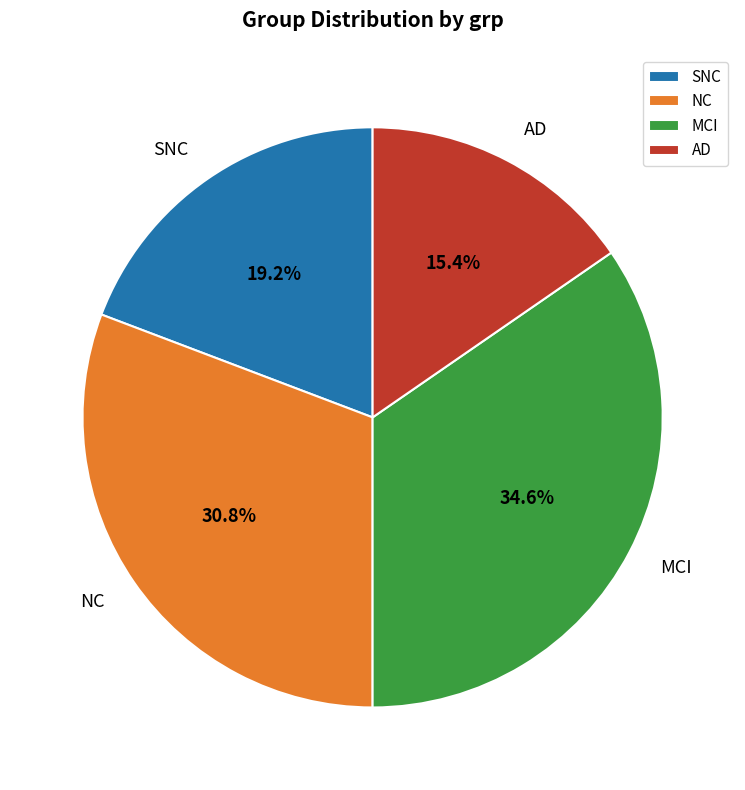

Is there a majority slice in this chart?

No